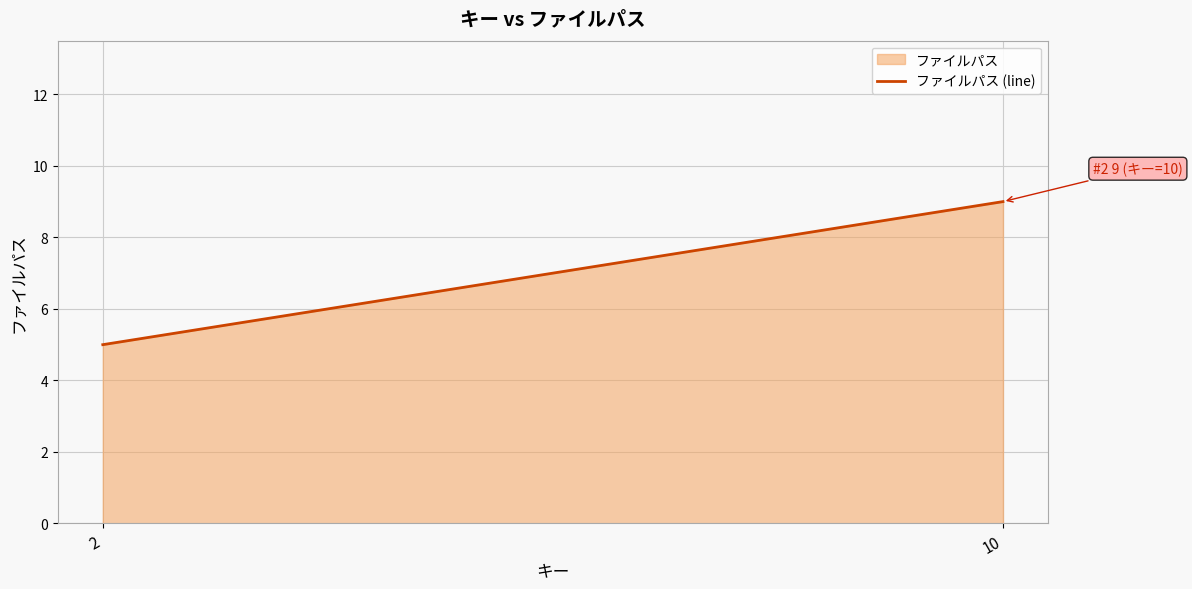

List the labels in order of value, largest first.

10, 2